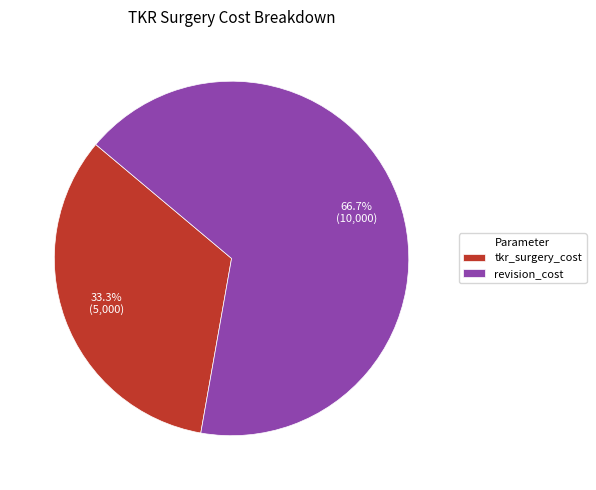

Count the number of slices in the pie.

2